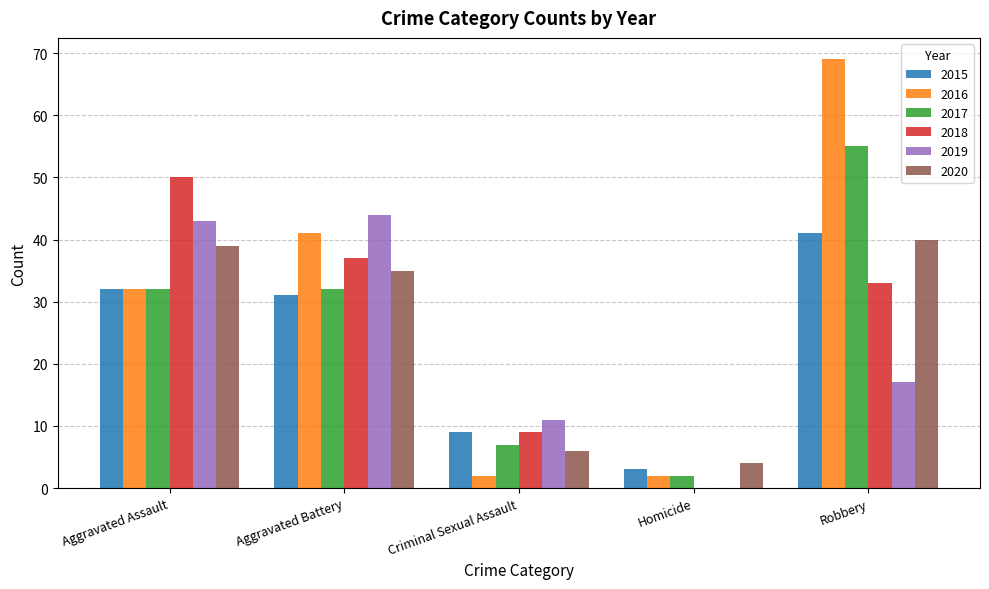

What is the average value of the 2015 series?

23